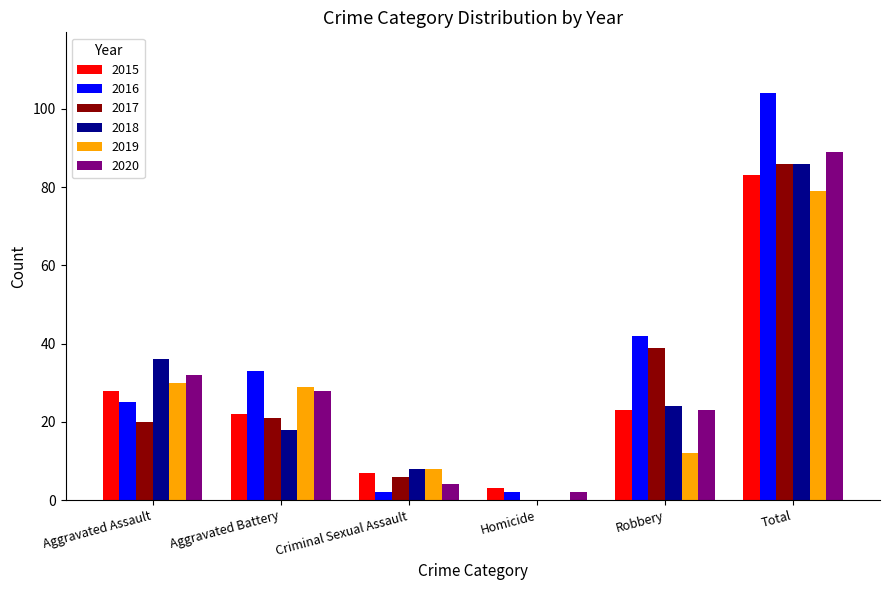

At which category is the sum across all series the highest?

Total